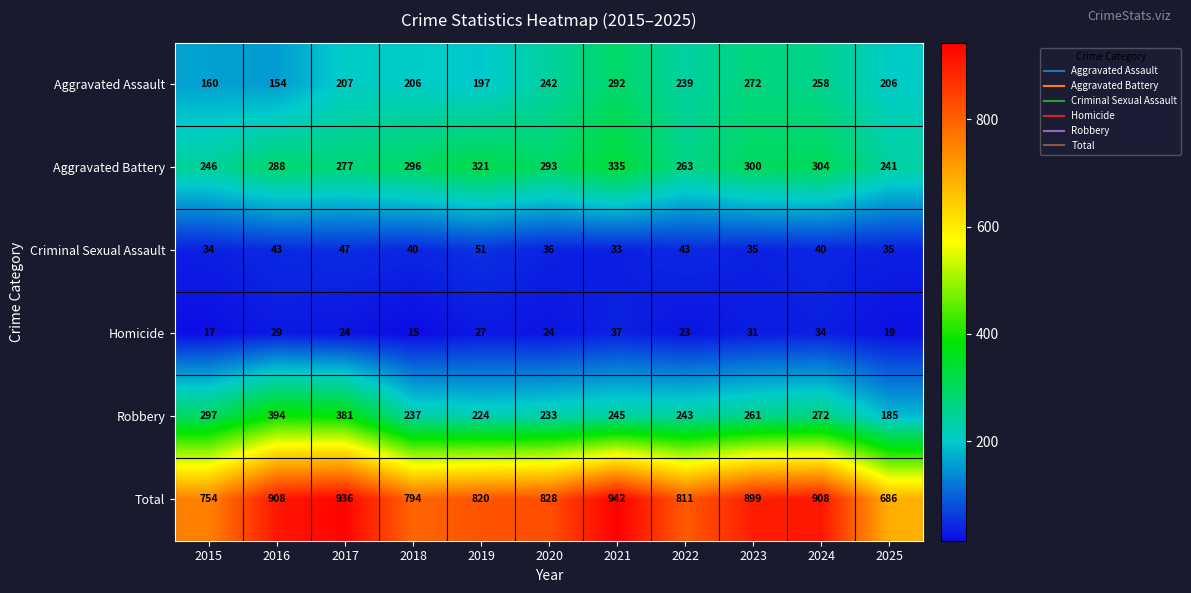

How many data points does each series have?

11